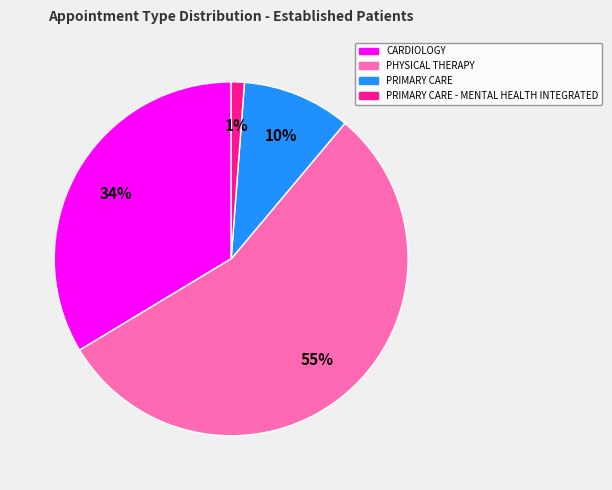

Does any single category account for the majority?

Yes